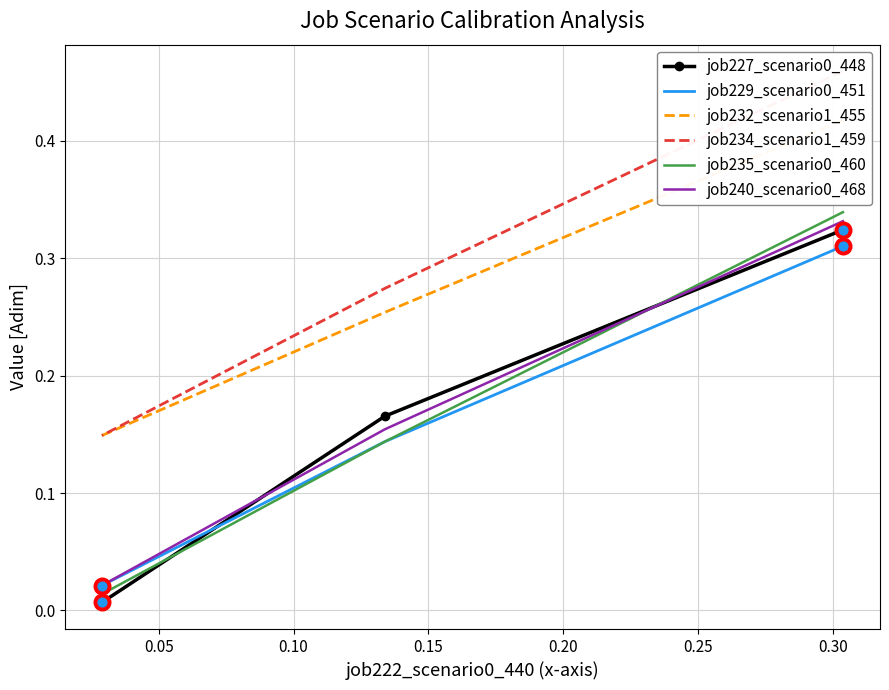

At how many categories does at least one series exceed 0?

3